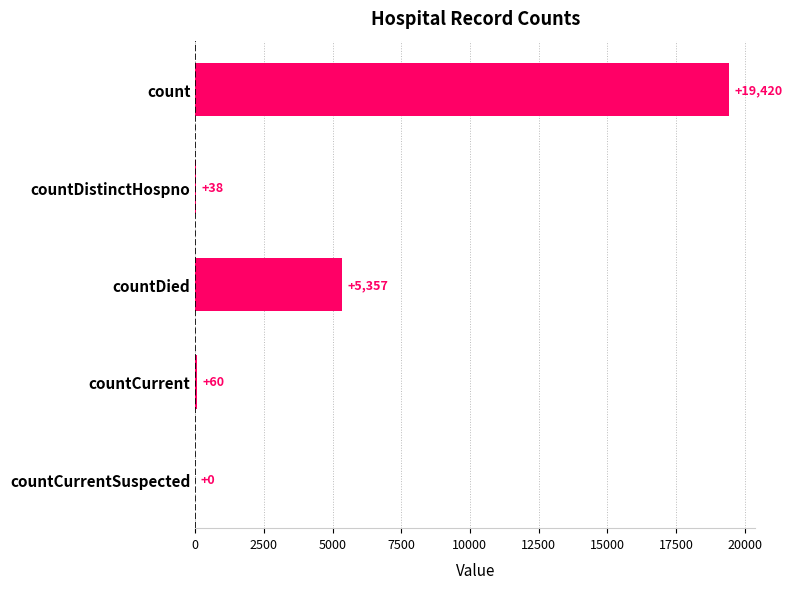

Where is the data nearest to the value 9710?

countDied